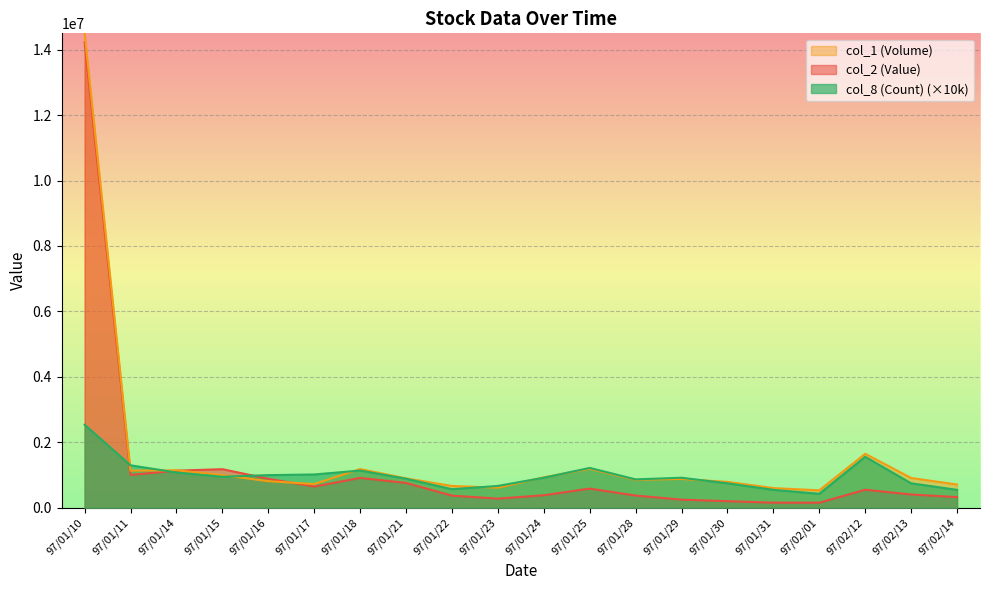

Rank the series by their average value, from highest to lowest.

col_1 (Volume), col_2 (Value), col_8 (Count) (×10k)